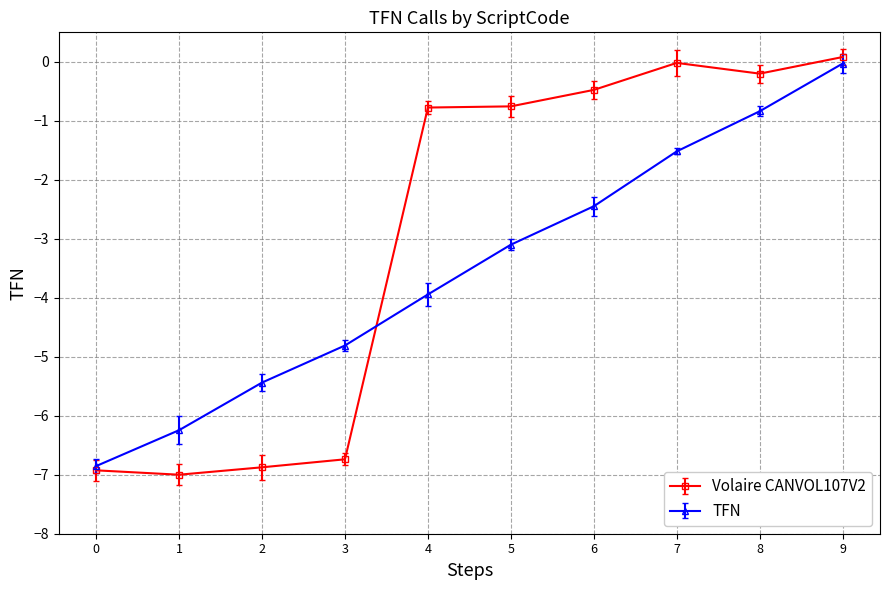

How many data points does each series have?

10